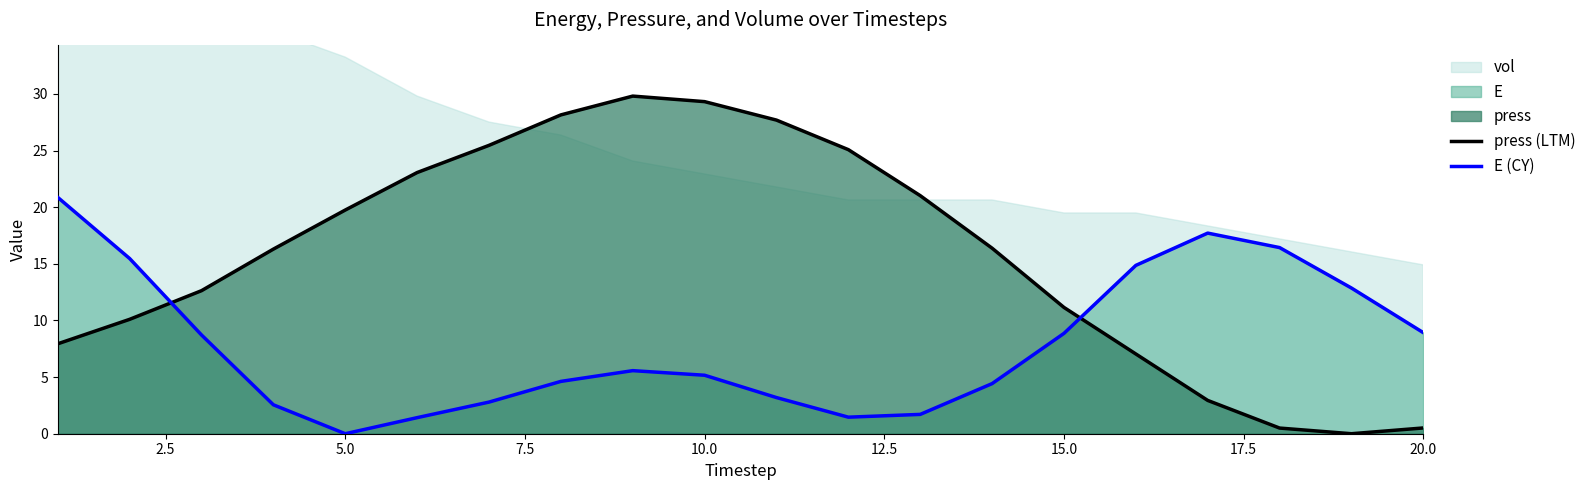

What is the sum of all press (LTM) values?

314.8